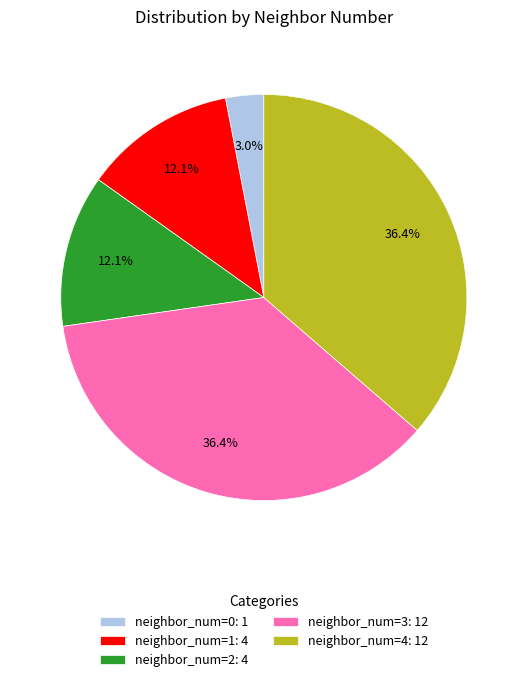

Do neighbor_num=1: 4 and neighbor_num=3: 12 together represent more than half of the pie?

No